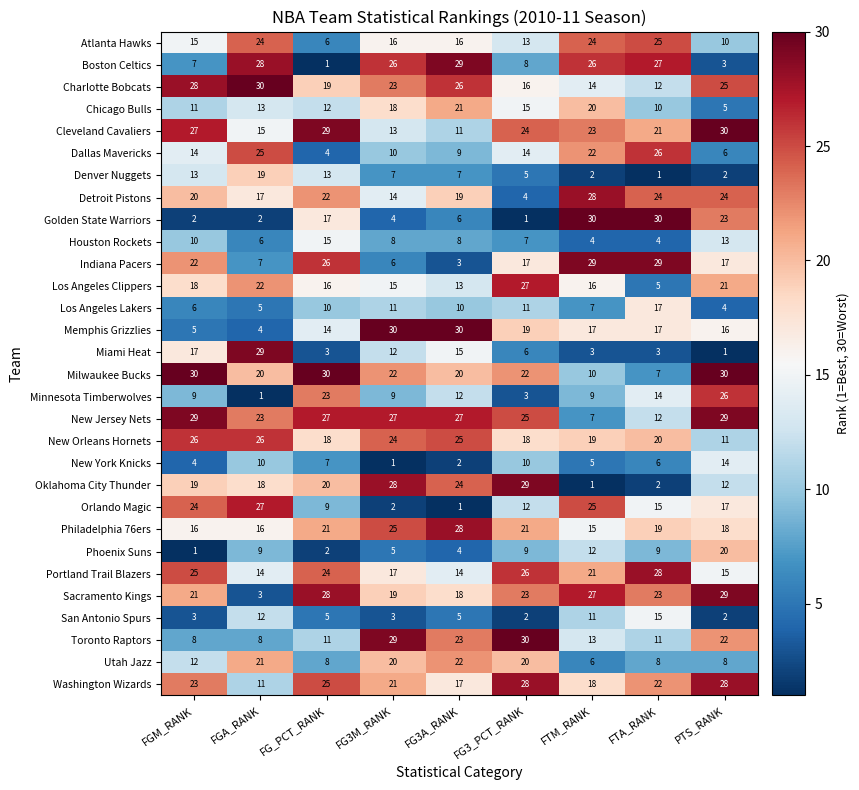

At which category is the sum across all series the highest?

PTS_RANK